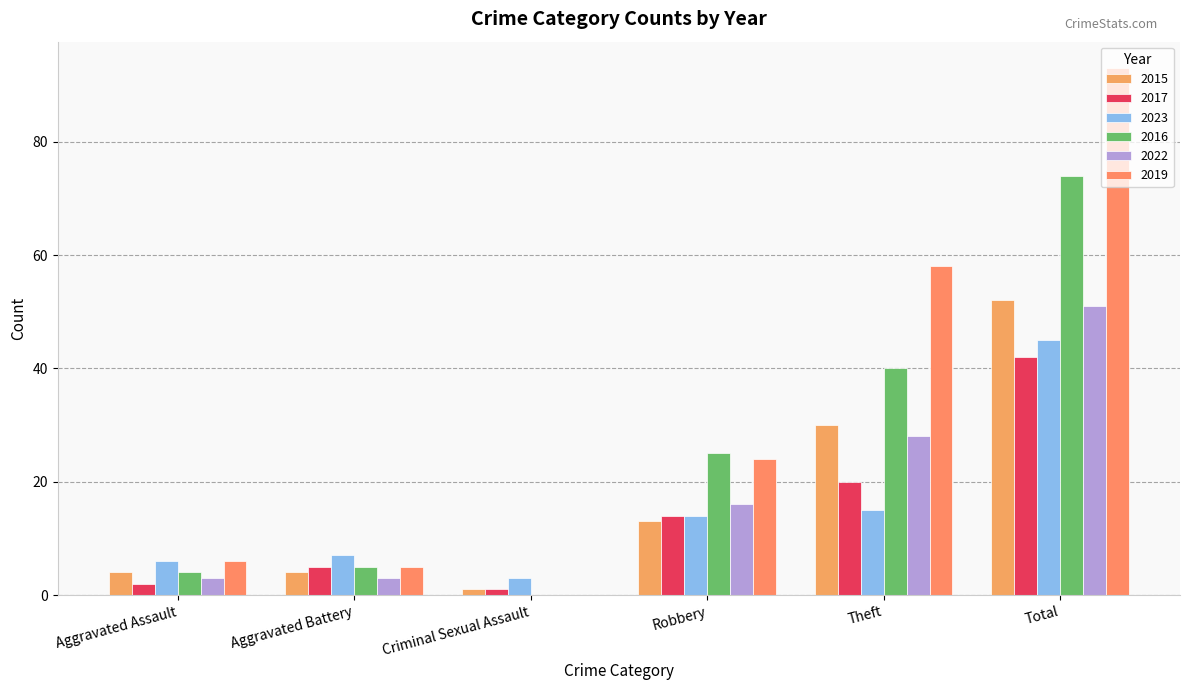

Which series has the largest total across all categories?

2019